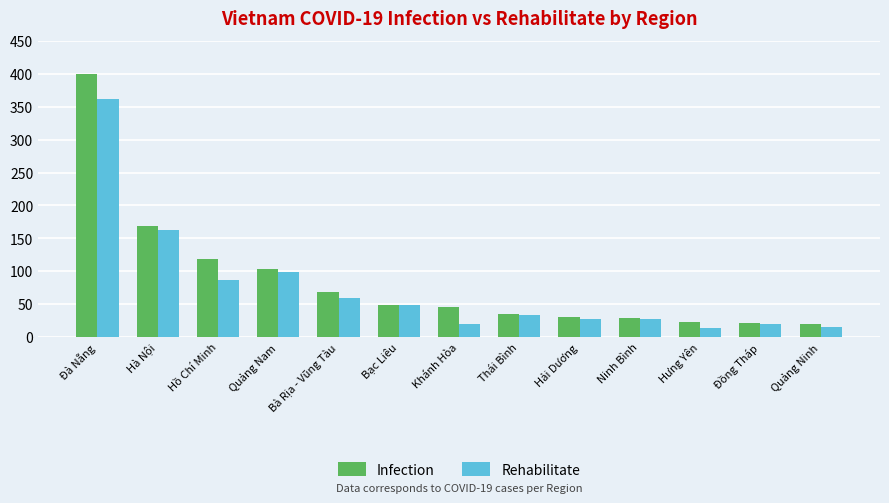

What is the greatest value displayed?

399